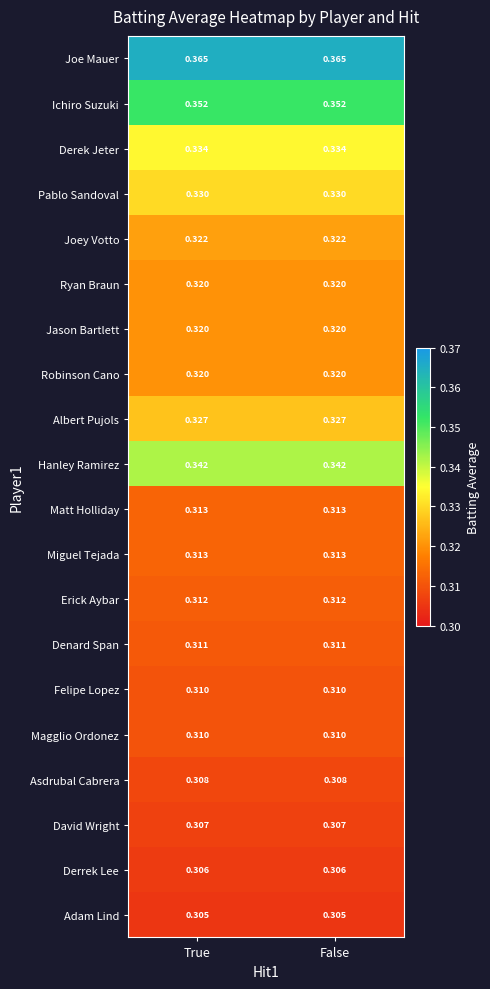

Is the value of Albert Pujols at False greater than the value of Jason Bartlett at False?

Yes